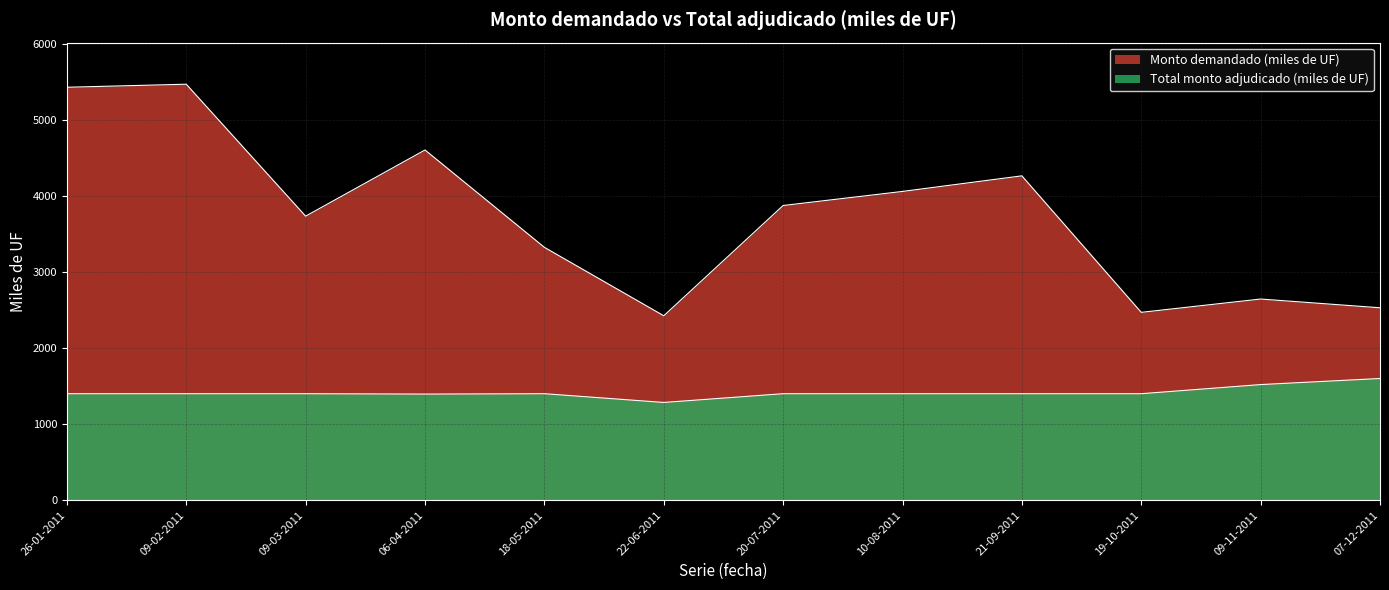

True or false: Total monto adjudicado (miles de UF) and Monto demandado (miles de UF) intersect in this chart.

False